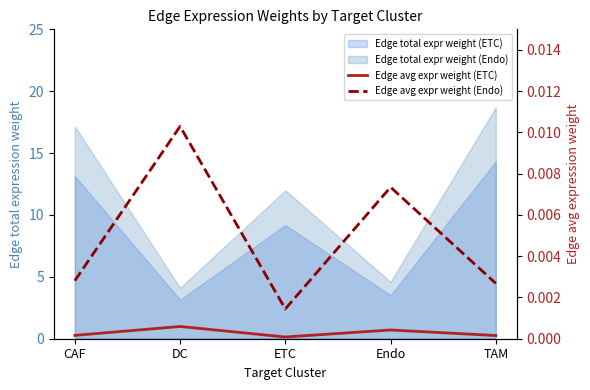

Is the value of Edge avg expr weight (Endo) at Endo greater than the value of Edge avg expr weight (ETC) at DC?

Yes